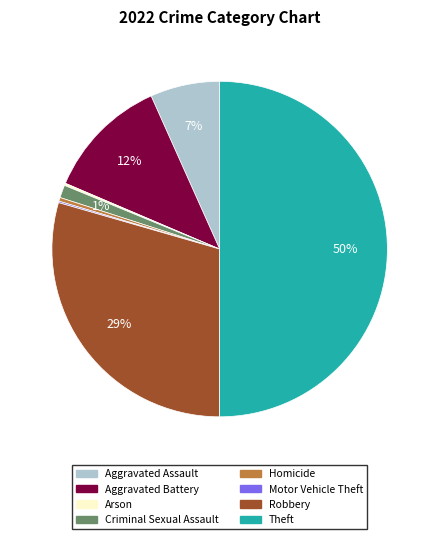

Which slice is the largest?

Theft